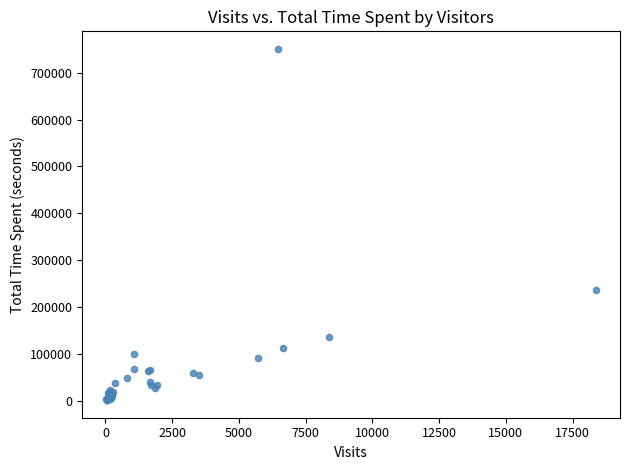

What Y value in the scatter plot is closest to 376079?

237294